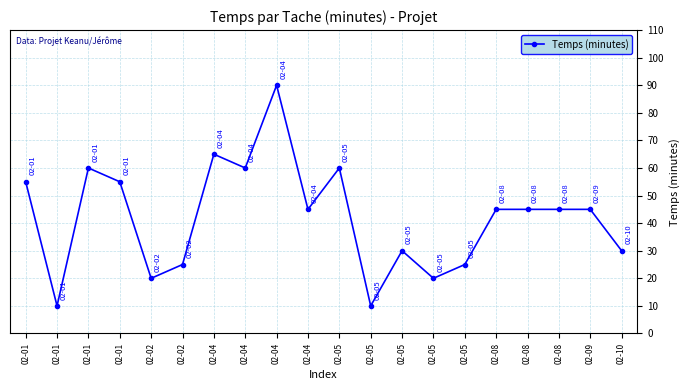

How many categories are shown in the chart?

20